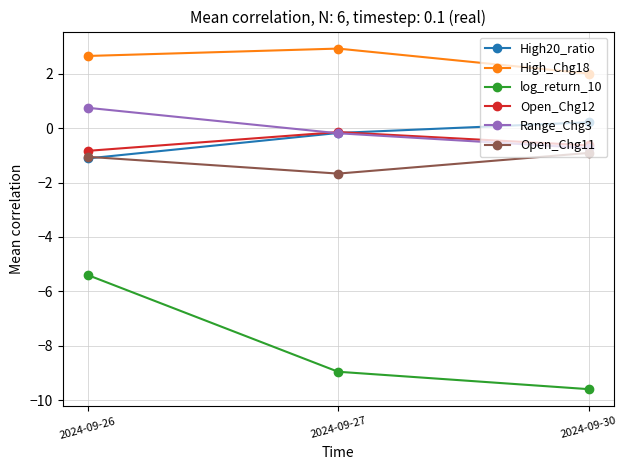

At which category does the chart reach its minimum across all series?

2024-09-30